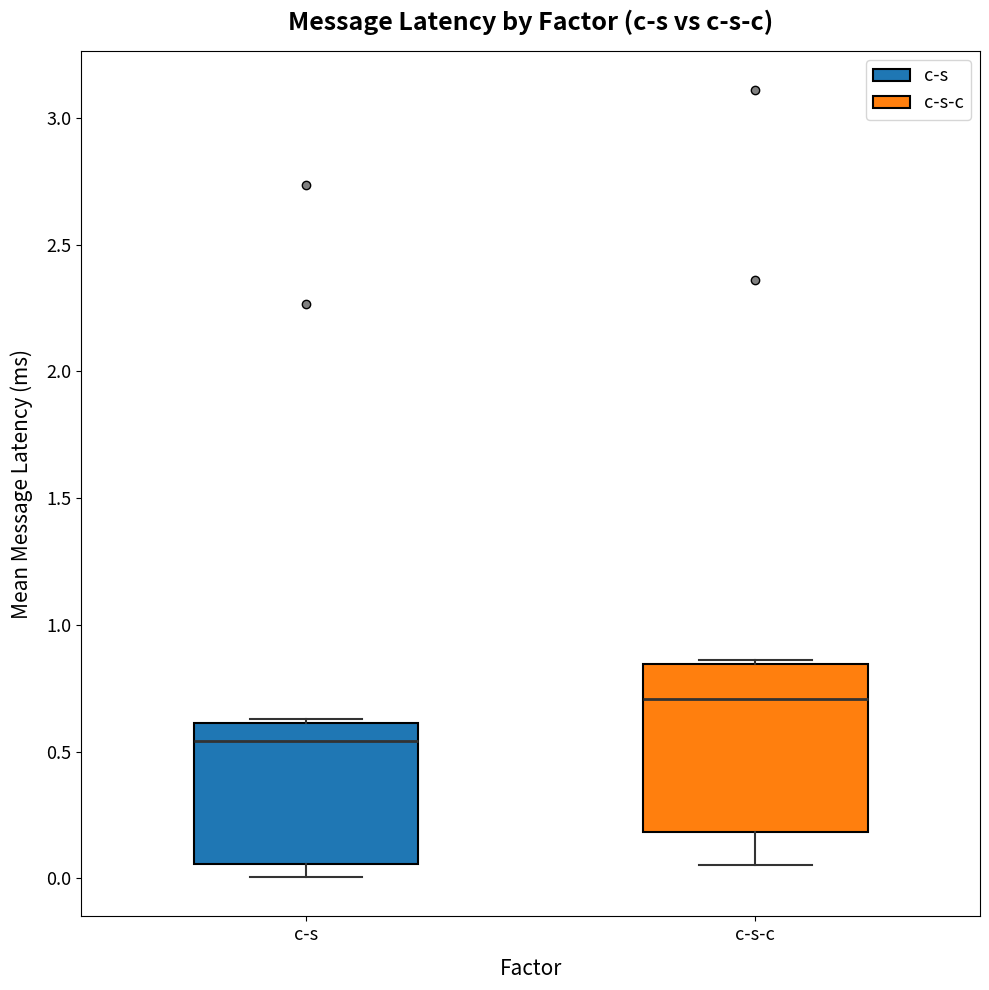

Where is the lower edge of the box for c-s on the y-axis? The values are not printed on the chart, so give them approximately, as read against the axis.

0.05